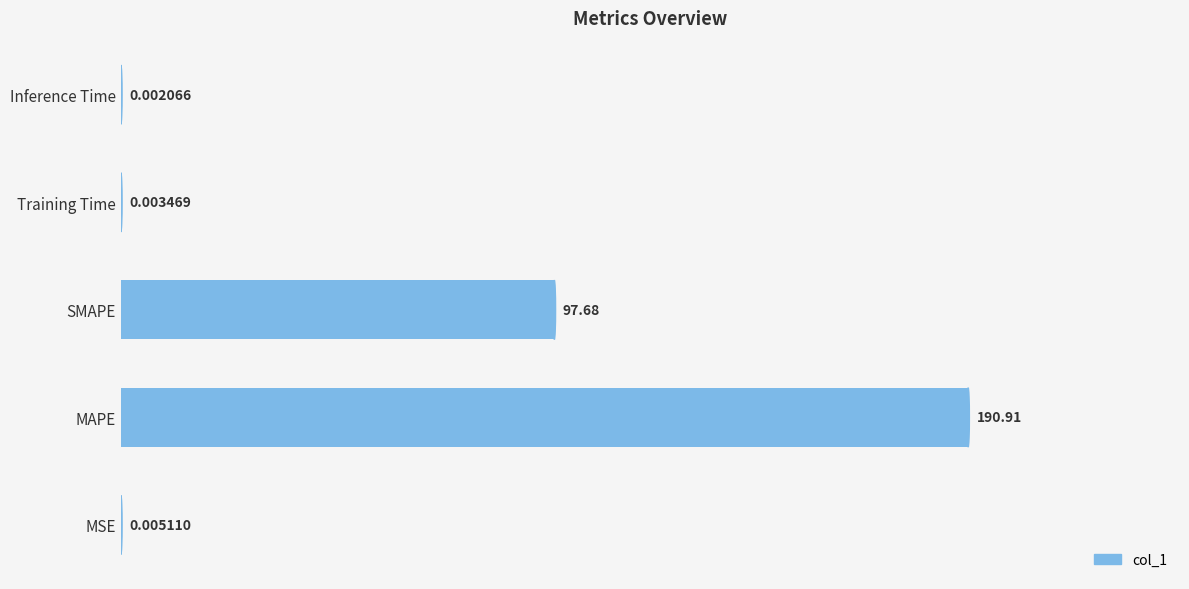

What is the sum of the values at MAPE and MSE?

190.9